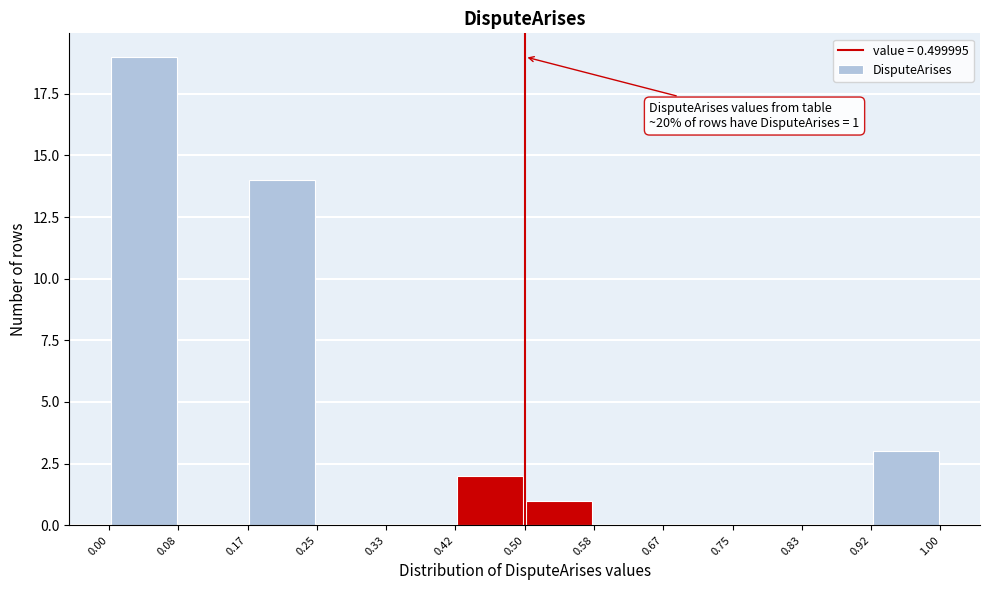

Which range on the x-axis has the tallest bar?

0.00 to 0.08